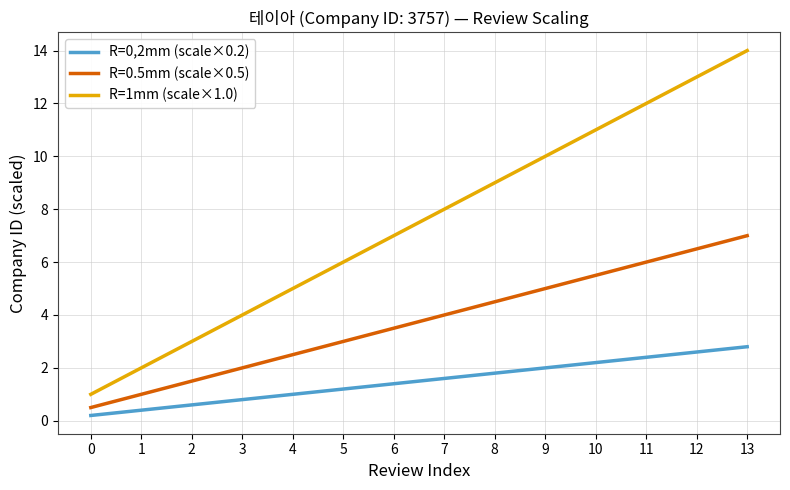

True or false: R=1mm (scale×1.0) and R=0,2mm (scale×0.2) cross at least once.

False